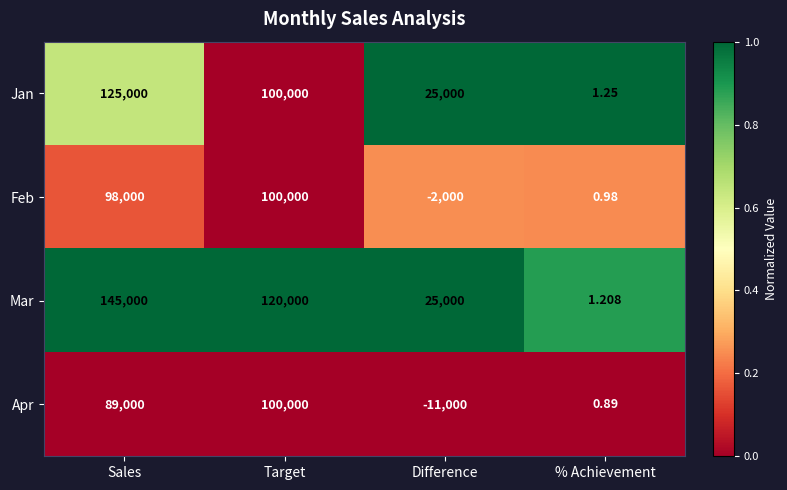

Which series has the largest total across all categories?

Mar